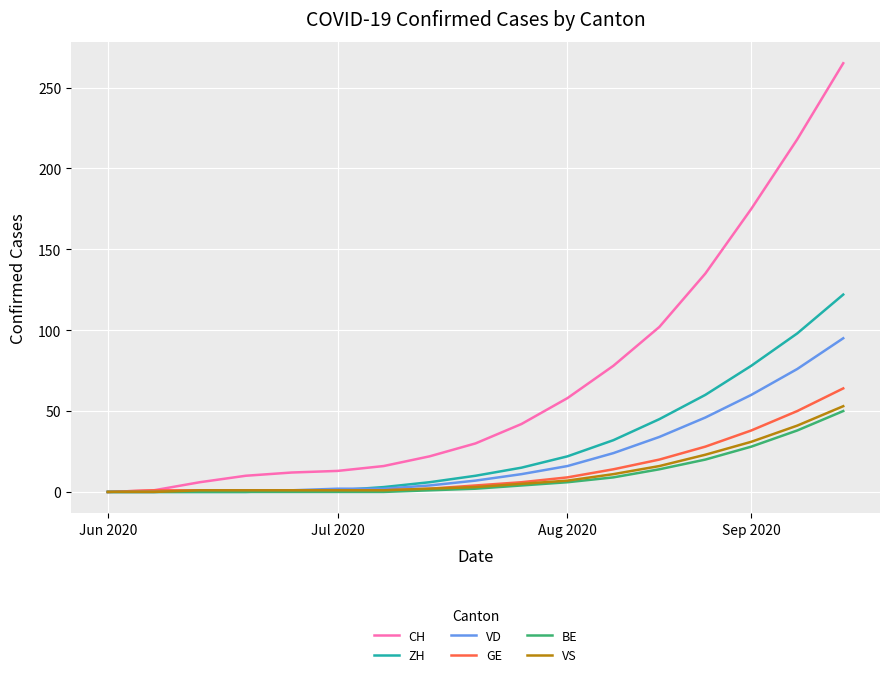

Which series has the widest spread of values?

CH